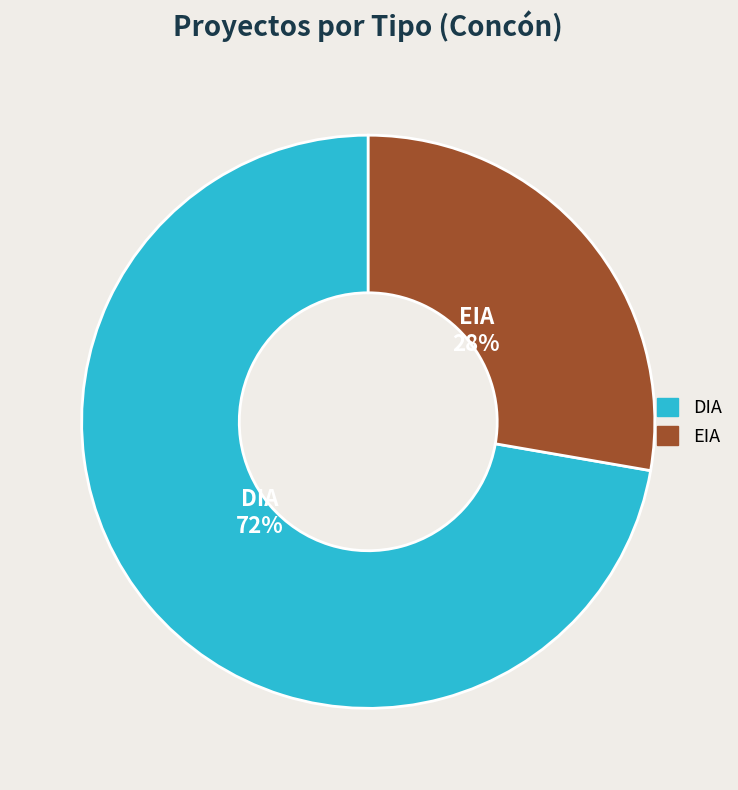

How many slices are in this pie chart?

2